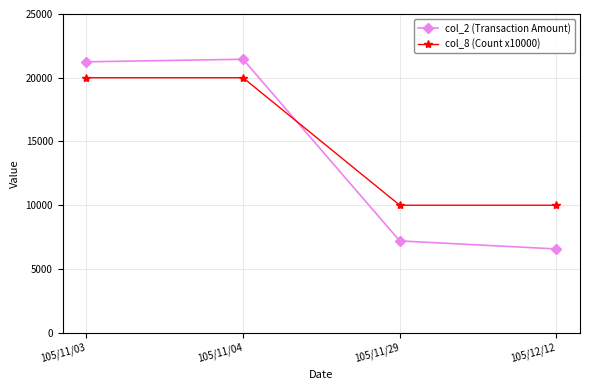

Reading left to right, transcribe all the data shown in this chart.

col_2 (Transaction Amount): 21250	21450	7200	6570
col_8 (Count x10000): 20000	20000	10000	10000